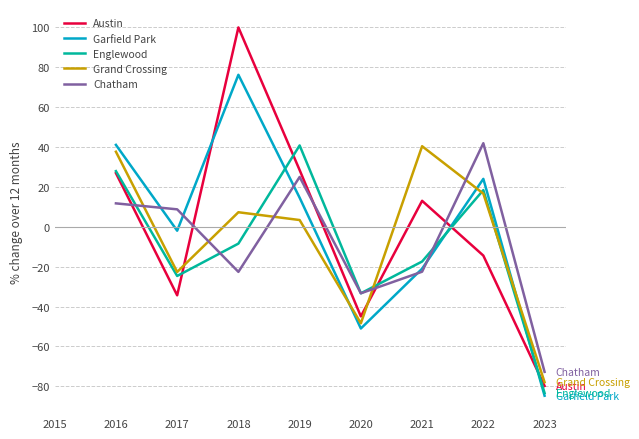

Is it true that Austin equals 37.4 at 2018?

False